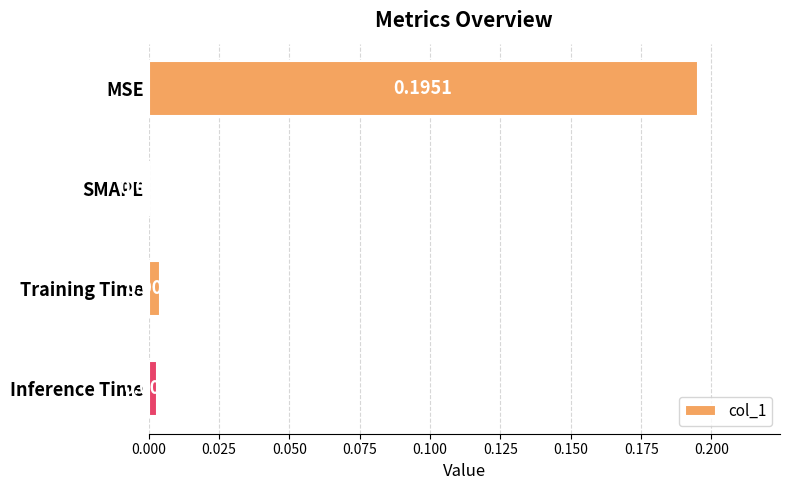

Between SMAPE and Inference Time, which is larger?

Inference Time